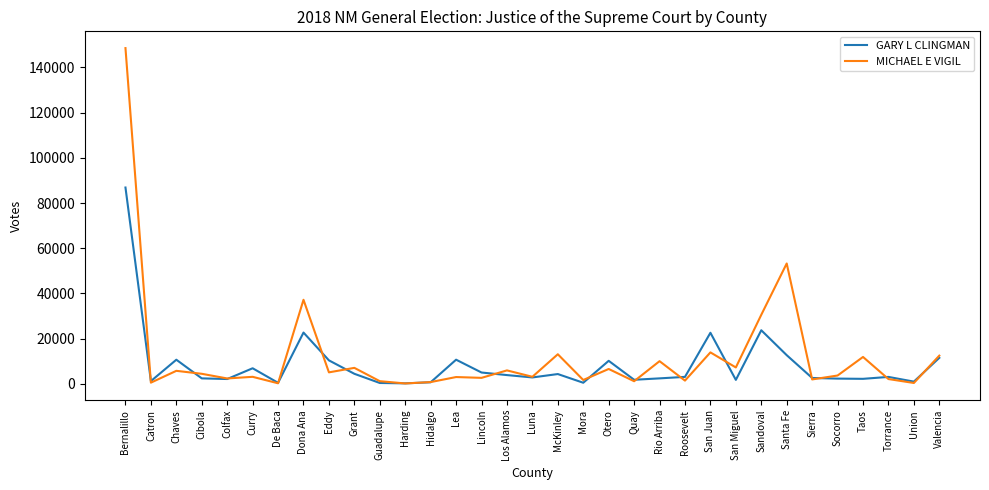

At how many categories does at least one series exceed 58934?

1